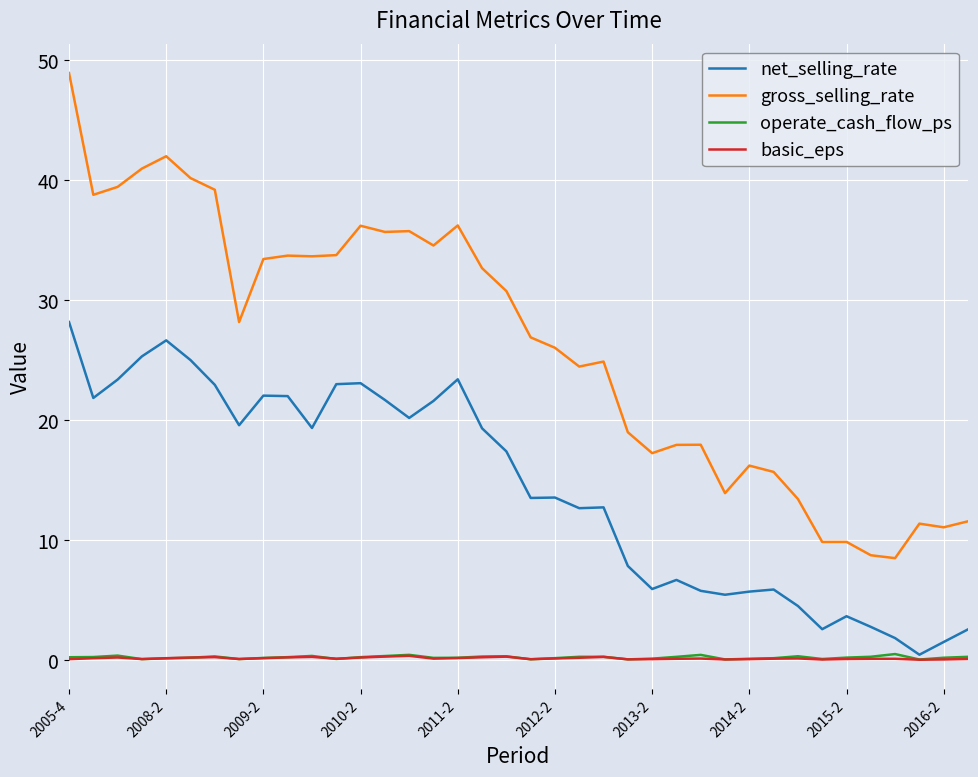

What is the greatest value displayed?

48.9